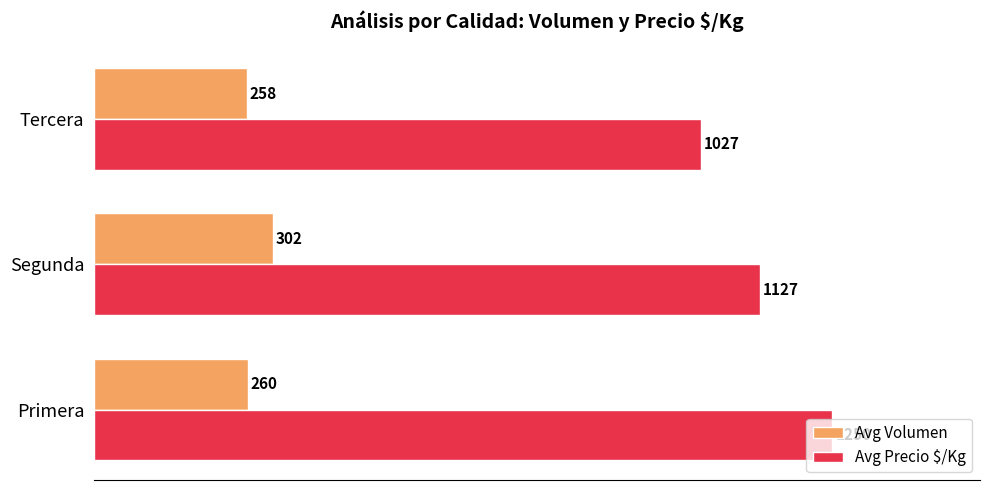

What is the difference between the Avg Volumen values at Primera and Segunda?

42